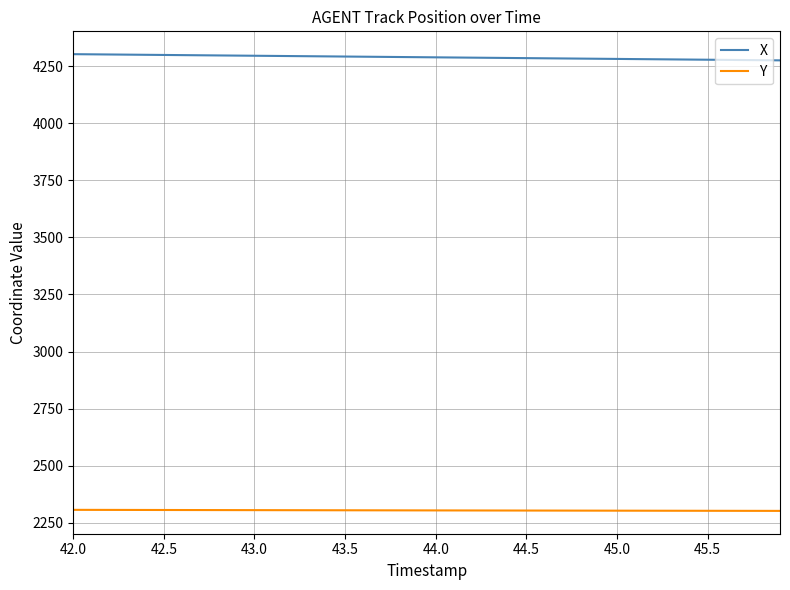

Which series has the largest total across all categories?

X